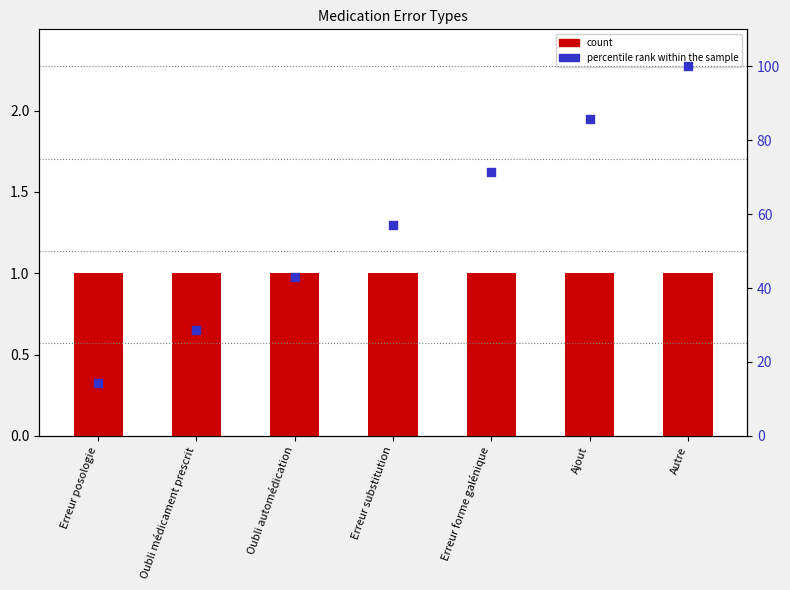

At which category is the sum across all series the highest?

Autre